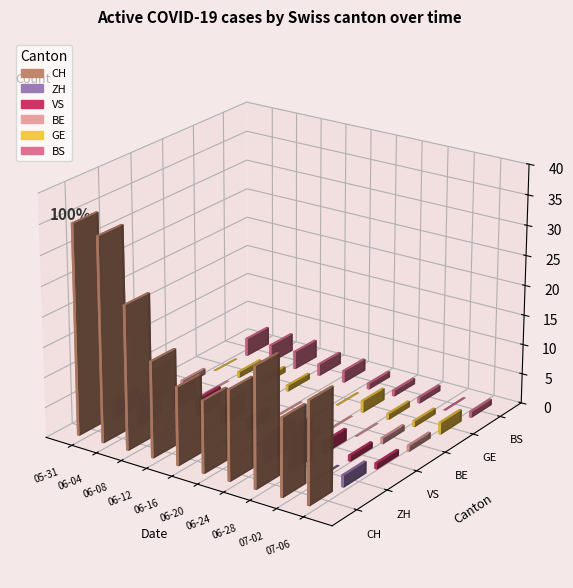

What is the total value across all series at 2020-06-20?

14